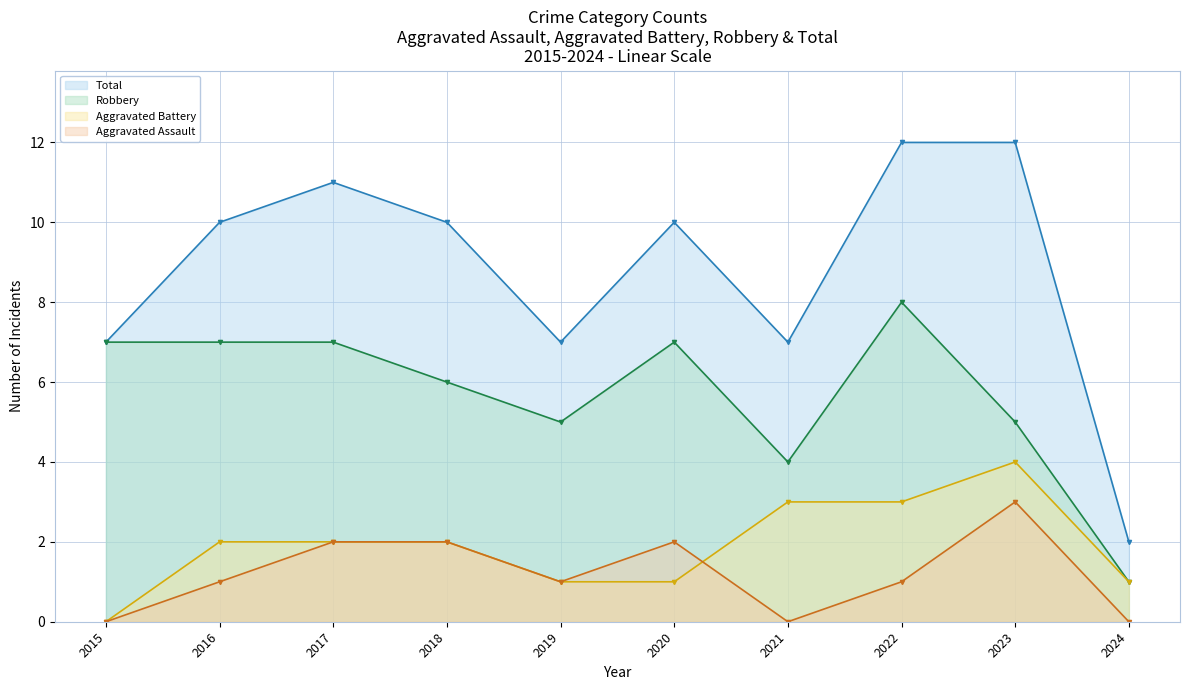

At how many categories does at least one series exceed 8?

6